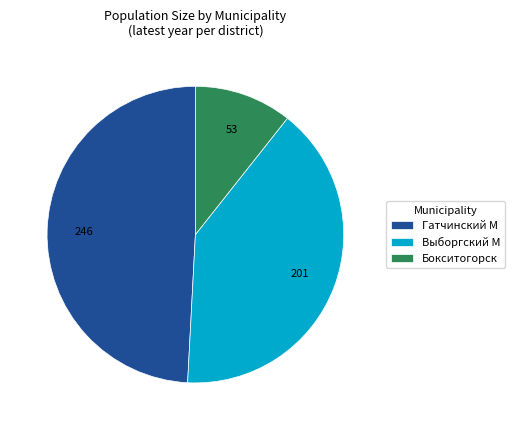

Do Гатчинский М and Бокситогорск together represent more than half of the pie?

Yes